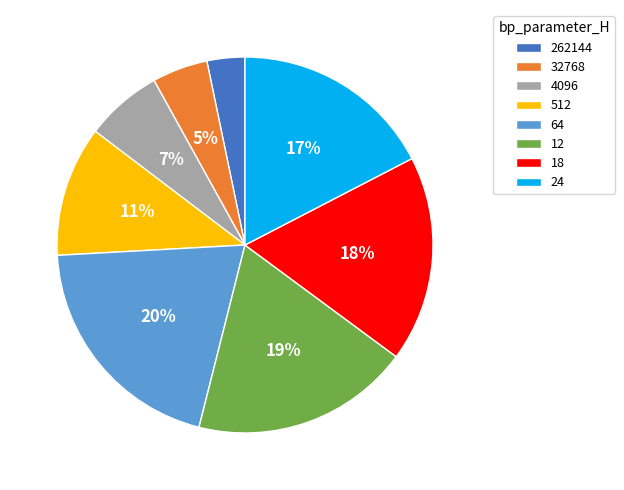

Between 12 and 18, which is larger?

12